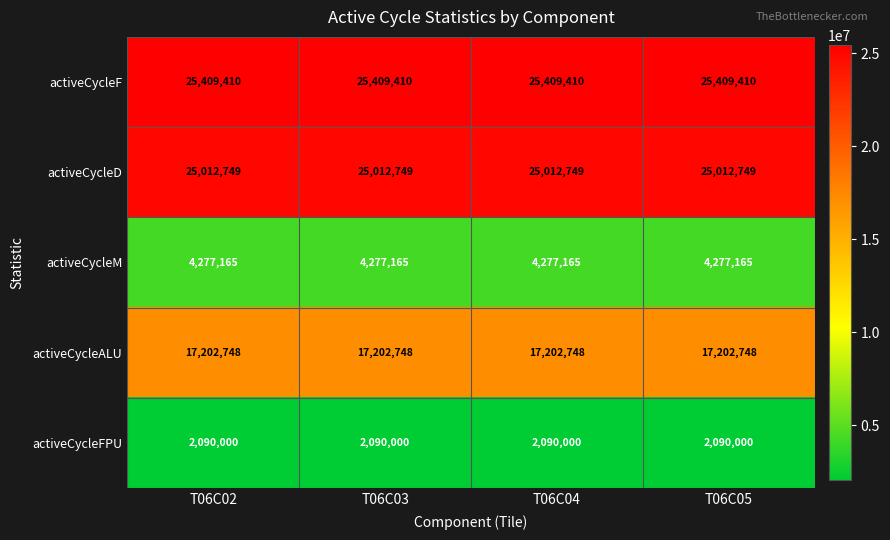

What is the maximum value for activeCycleM?

4277165